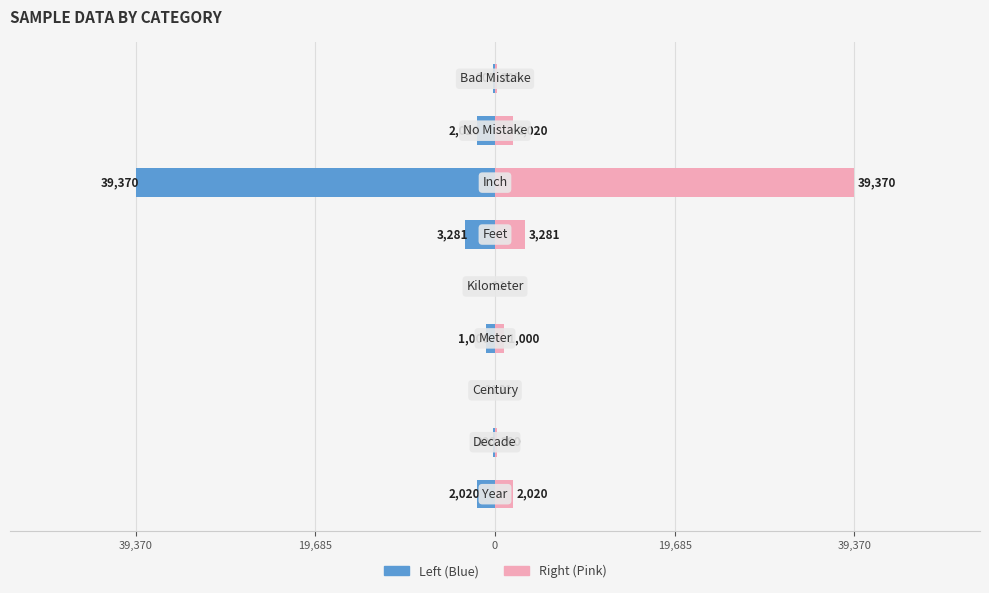

The Sample Value (Left) series shows -685 at 19,685. True or false?

False